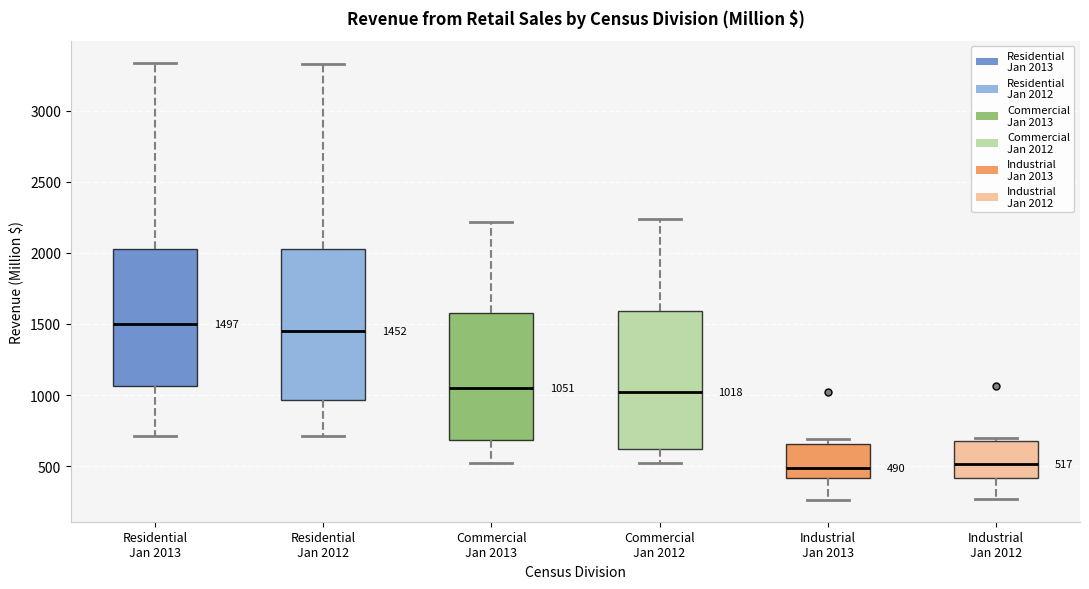

Comparing the boxes themselves (not the whiskers), which one is the tallest?

Residential Jan 2012